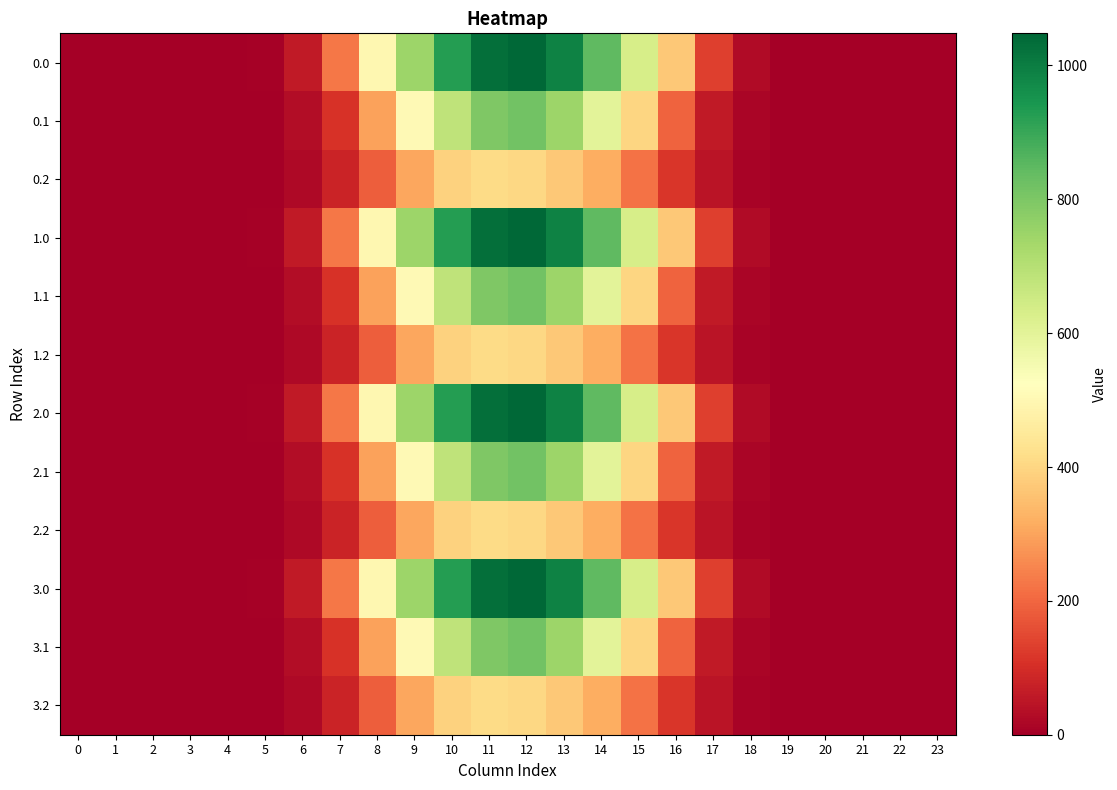

Rank the series at 10 from lowest to highest value.

0.2, 1.2, 2.2, 3.2, 0.1, 1.1, 2.1, 3.1, 0.0, 1.0, 2.0, 3.0